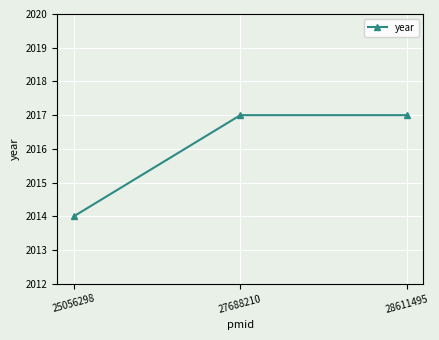

What is the average value?

2016